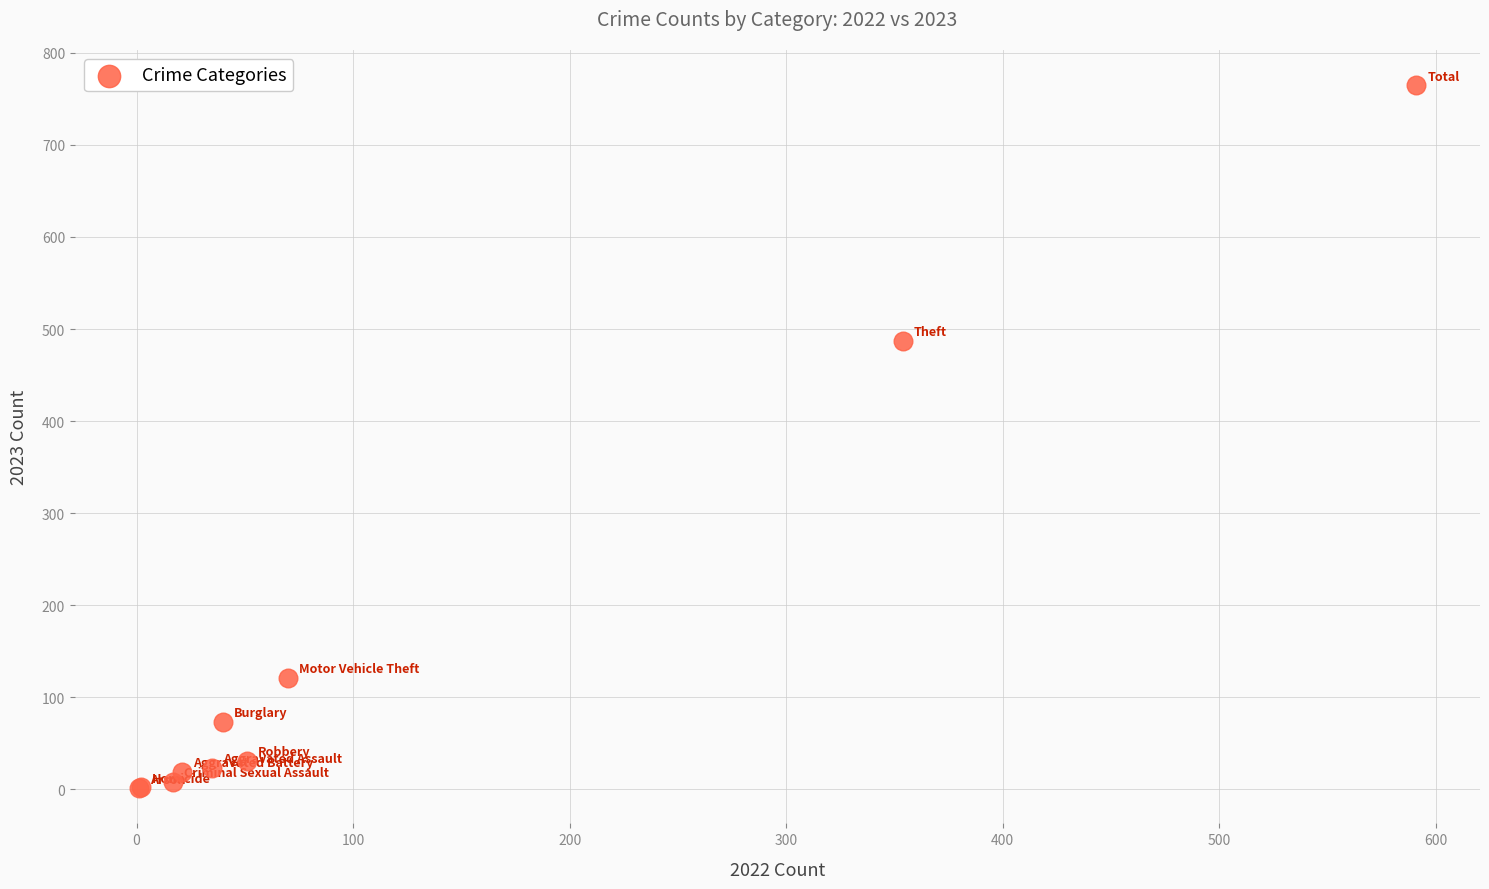

What Y value in the scatter plot is closest to 383?

487